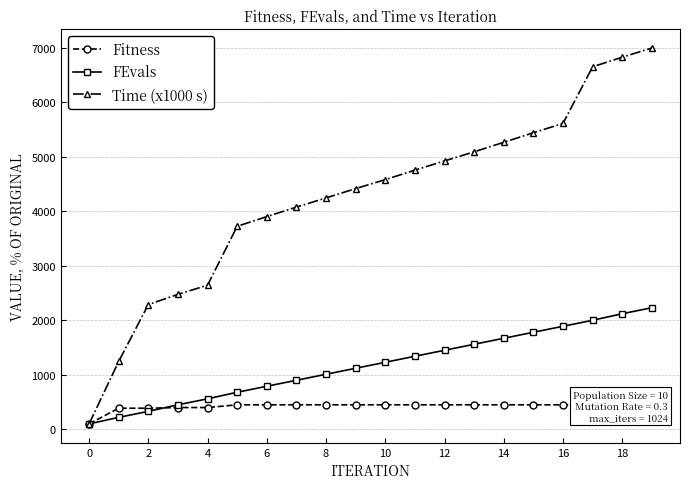

Reading right to left, list all the values displayed in this chart.

Fitness: 487.5	487.5	450.0	450.0	450.0	450.0	450.0	450.0	450.0	450.0	450.0	450.0	450.0	450.0	450.0	400.0	400.0	387.5	387.5	100.0
FEvals: 2230.0	2120.0	2000.0	1890.0	1780.0	1670.0	1560.0	1450.0	1340.0	1230.0	1120.0	1010.0	900.0	790.0	680.0	560.0	450.0	330.0	220.0	100.0
Time (x1000 s): 6992.1	6823.7	6648.2	5609.6	5438.6	5263.2	5088.6	4921.9	4752.6	4578.9	4414.0	4243.9	4074.6	3900.9	3722.8	2643.9	2474.6	2288.6	1244.7	100.0